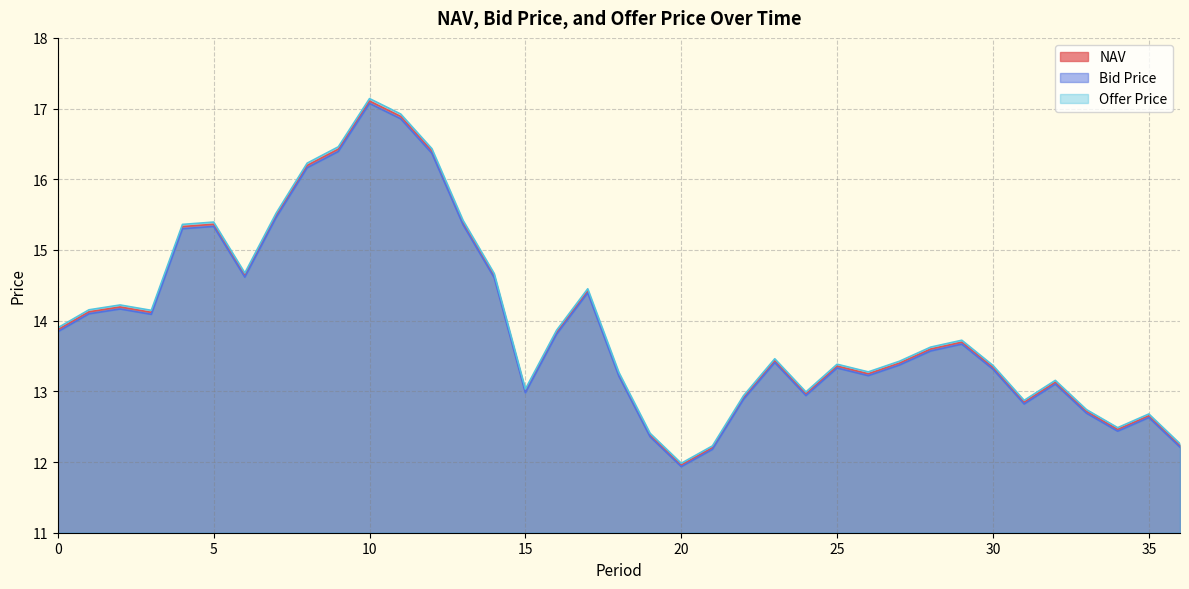

Reading left to right, what are all the values shown in this chart?

NAV: 0=13.9	1=14.1	2=14.2	3=14.1	4=15.3	5=15.4	6=14.6	7=15.5	8=16.2	9=16.4	10=17.1	11=16.9	12=16.4	13=15.4	14=14.6	15=13.0	16=13.8	17=14.4	18=13.2	19=12.4	20=12.0	21=12.2	22=12.9	23=13.4	24=13.0	25=13.4	26=13.2	27=13.4	28=13.6	29=13.7	30=13.3	31=12.8	32=13.1	33=12.7	34=12.5	35=12.7	36=12.2
Bid Price: 0=13.8	1=14.1	2=14.2	3=14.1	4=15.3	5=15.3	6=14.6	7=15.5	8=16.2	9=16.4	10=17.1	11=16.9	12=16.4	13=15.4	14=14.6	15=13.0	16=13.8	17=14.4	18=13.2	19=12.4	20=11.9	21=12.2	22=12.9	23=13.4	24=12.9	25=13.3	26=13.2	27=13.4	28=13.6	29=13.7	30=13.3	31=12.8	32=13.1	33=12.7	34=12.4	35=12.6	36=12.2
Offer Price: 0=13.9	1=14.2	2=14.2	3=14.1	4=15.4	5=15.4	6=14.7	7=15.5	8=16.2	9=16.5	10=17.1	11=16.9	12=16.4	13=15.4	14=14.7	15=13.0	16=13.9	17=14.5	18=13.3	19=12.4	20=12.0	21=12.2	22=12.9	23=13.5	24=13.0	25=13.4	26=13.3	27=13.4	28=13.6	29=13.7	30=13.4	31=12.9	32=13.2	33=12.7	34=12.5	35=12.7	36=12.3